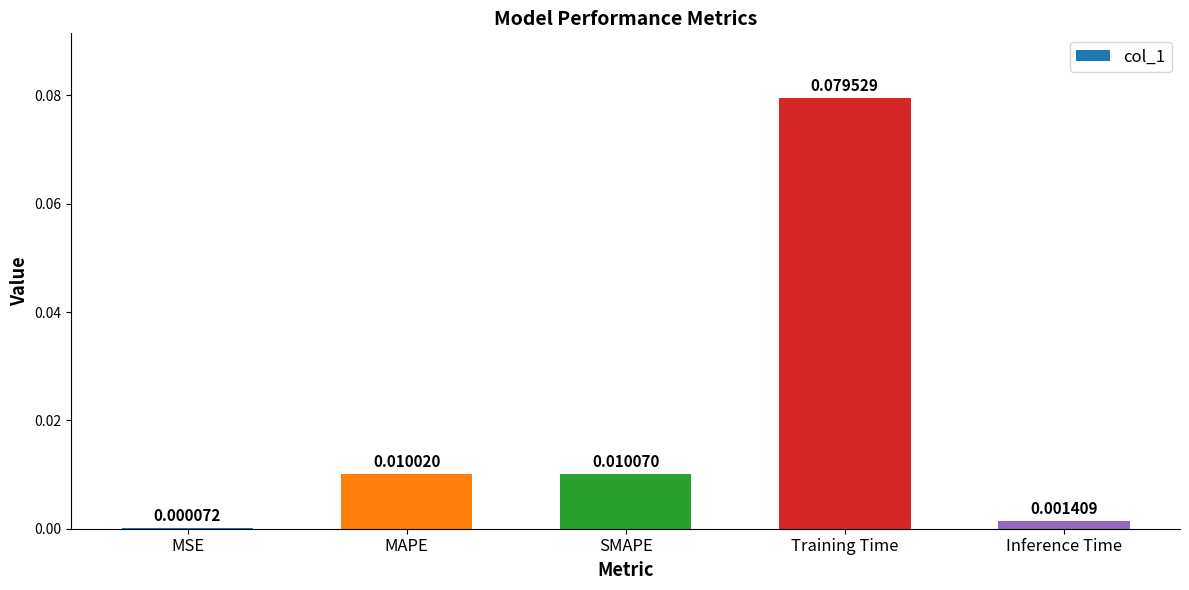

Count the number of data series in this chart.

1